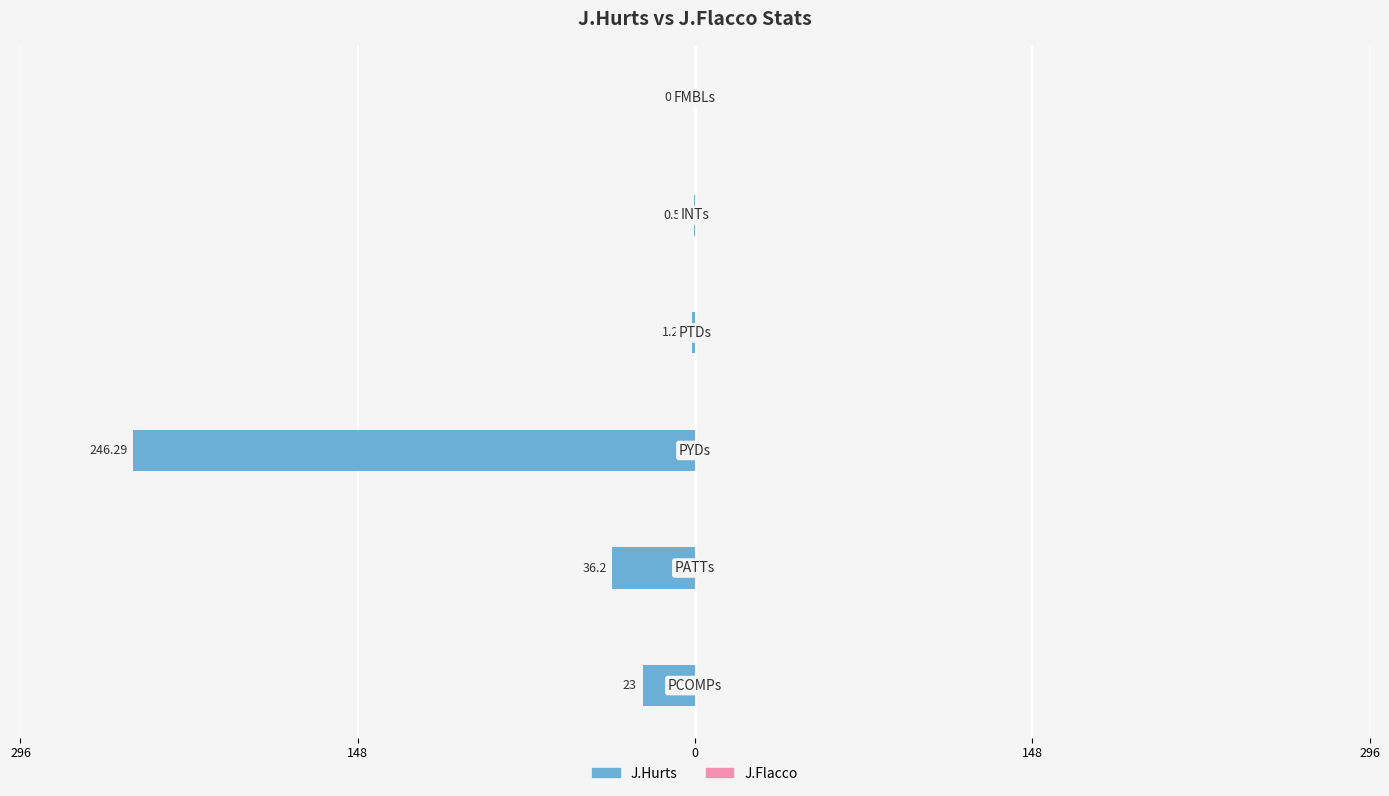

Are the bars horizontal?

Yes